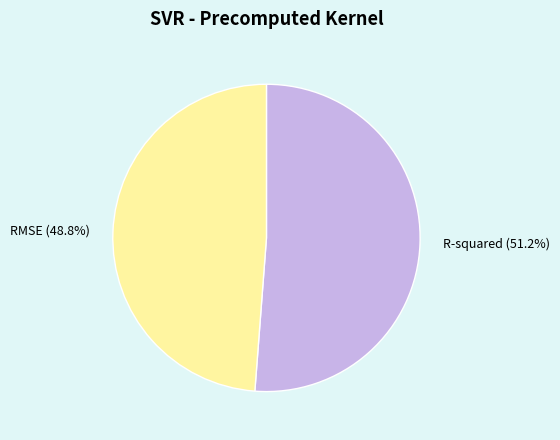

To the nearest percent, what is the difference between the largest and smallest slice percentages?

2%